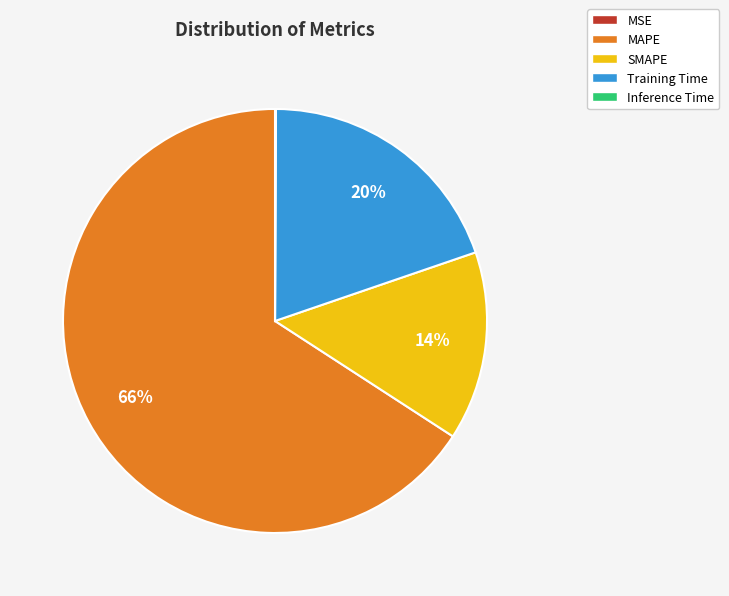

What is the largest slice in the pie chart?

MAPE